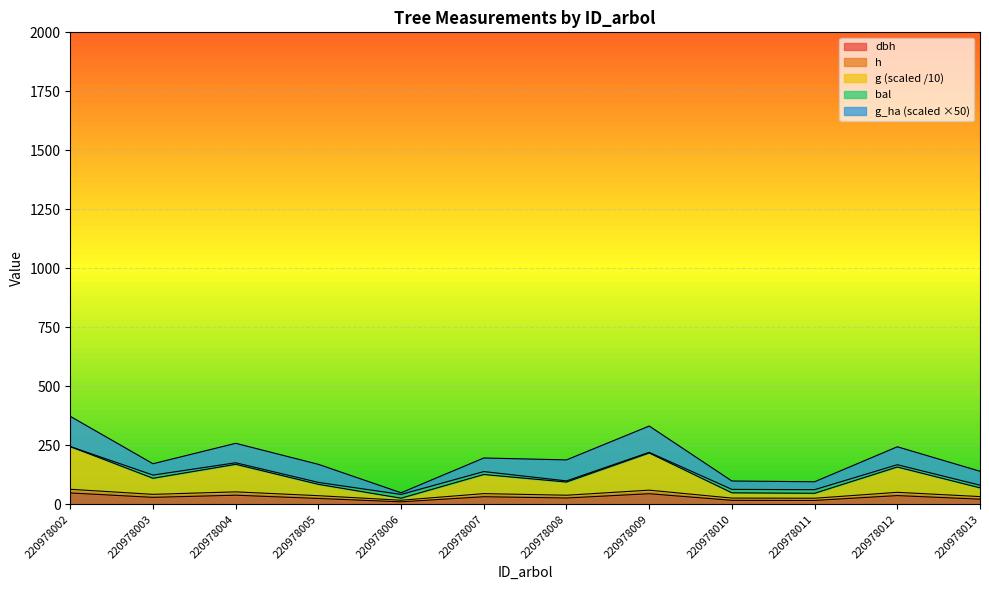

What is the smallest value displayed?

10.5